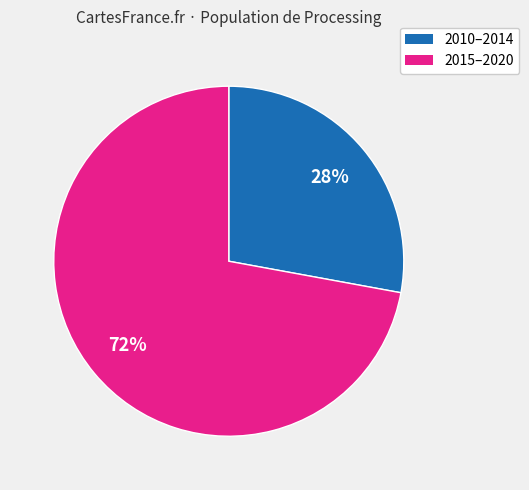

Does any single category account for the majority?

Yes